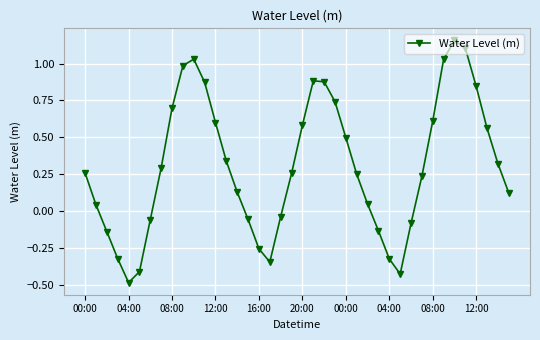

What is the minimum value shown in the chart?

-0.5